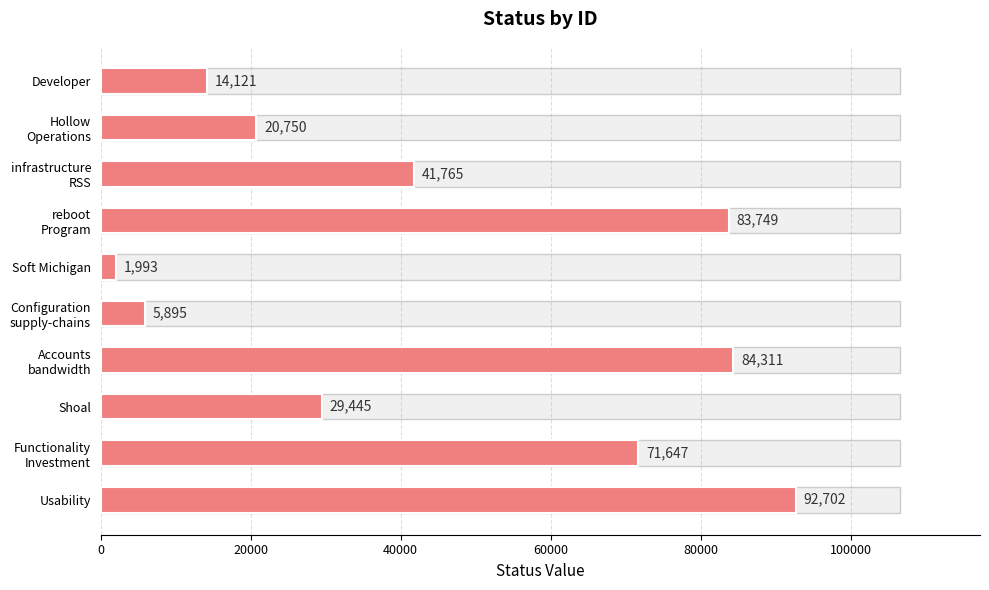

Is it true that the value at Usability is 153446?

False